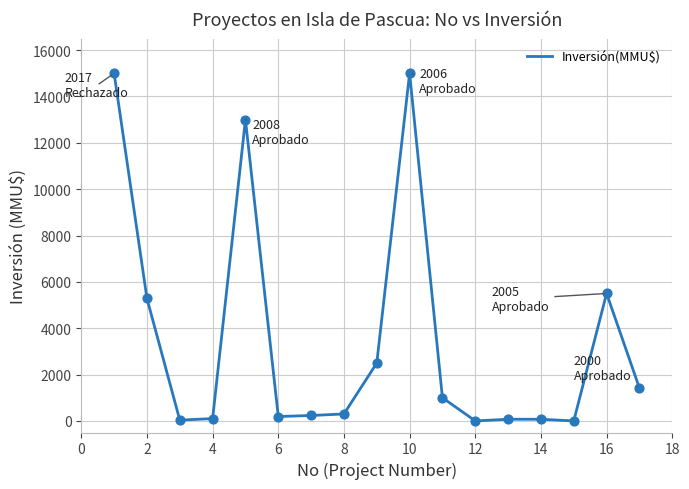

What is the maximum value shown in the chart?

15000